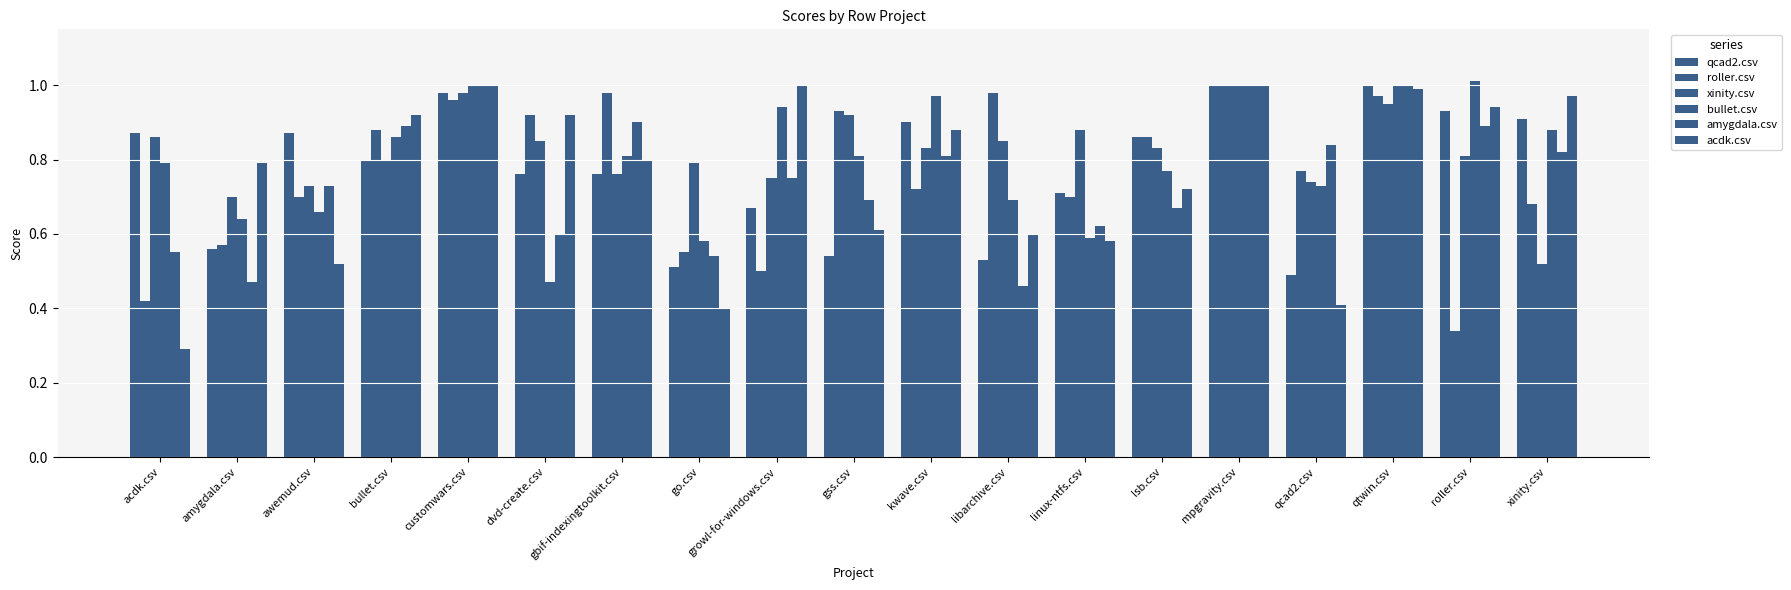

Between lsb.csv and dvd-create.csv, which is larger?

lsb.csv